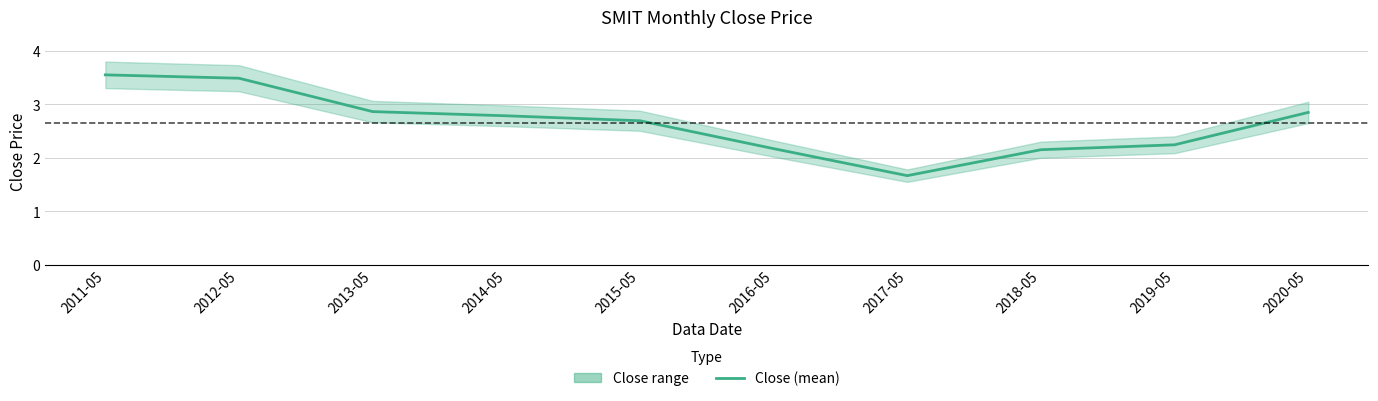

Where does the data first go above 2?

2011-05